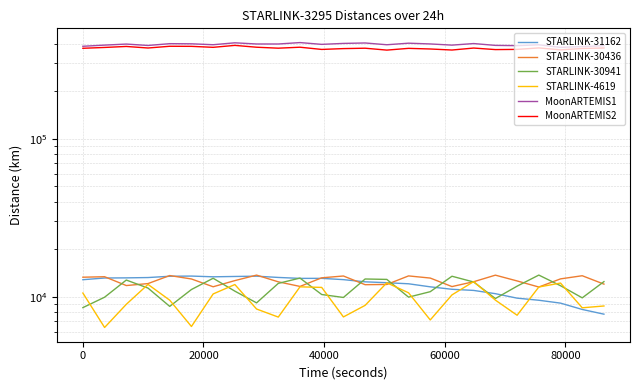

Reading left to right, extract all data points from this chart.

STARLINK-31162: 12848.7	13174.1	13199.9	13261.2	13511.1	13549.7	13404.8	13471.6	13528.3	13281.3	13101.7	13107.0	12863.5	12458.8	12302.7	12110.3	11584.2	11178.0	10994.3	10484.8	9824.6	9528.7	9137.9	8333.3	7780.7
STARLINK-30436: 13326.4	13421.5	11803.0	12145.7	13653.4	12988.5	11595.7	12684.1	13739.4	12459.7	11653.1	13209.8	13563.9	11951.6	11992.6	13582.2	13161.0	11627.6	12479.8	13731.7	12620.8	11552.8	13007.4	13616.5	12050.5
STARLINK-30941: 8559.4	9960.5	12786.9	11374.9	8714.0	11141.1	13124.7	10879.6	9171.5	12179.8	13159.5	10358.2	9923.9	12985.6	12907.8	9970.1	10795.7	13516.6	12428.8	9769.3	11698.5	13746.1	11772.7	9868.4	12499.2
STARLINK-4619: 10583.9	6410.3	8982.0	12002.3	9538.6	6502.0	10443.6	11980.4	8386.9	7457.1	11584.5	11487.9	7474.1	8846.1	12285.7	10620.3	7152.8	10301.9	12503.5	9546.3	7660.1	11553.1	12239.9	8537.5	8765.0
MoonARTEMIS1: 384577.4	391139.1	397093.3	389088.3	399398.9	398568.4	393326.7	404434.2	397537.8	397502.8	405800.5	395404.6	400882.5	403447.3	393169.5	402212.2	397807.3	391047.3	400076.7	389516.2	388095.2	392910.3	378494.4	382741.1	388099.9
MoonARTEMIS2: 373426.5	378007.8	383552.3	374977.2	384574.9	384143.9	378707.9	389538.8	379274.2	373995.6	379330.2	367274.9	371718.5	373853.2	363692.6	373078.4	369644.5	364123.0	374721.1	366422.5	367435.0	375431.3	365016.3	372413.6	375001.7